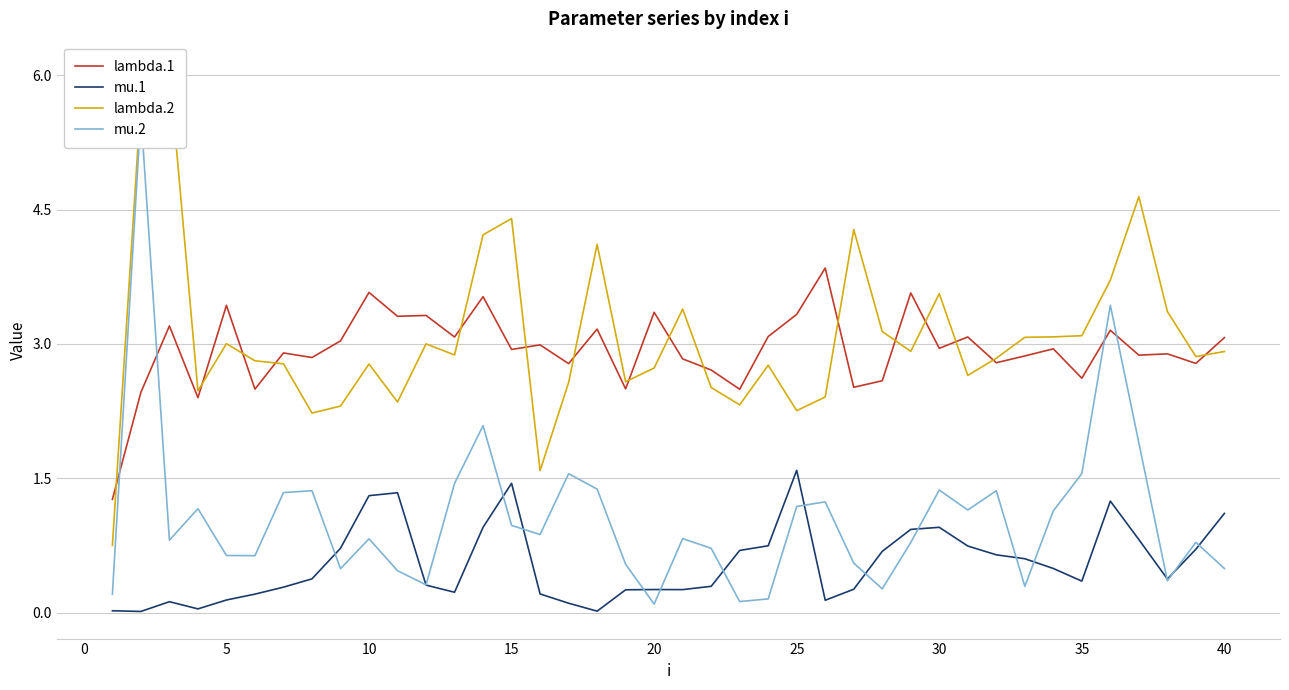

Does the chart display data point markers on the line(s)?

No